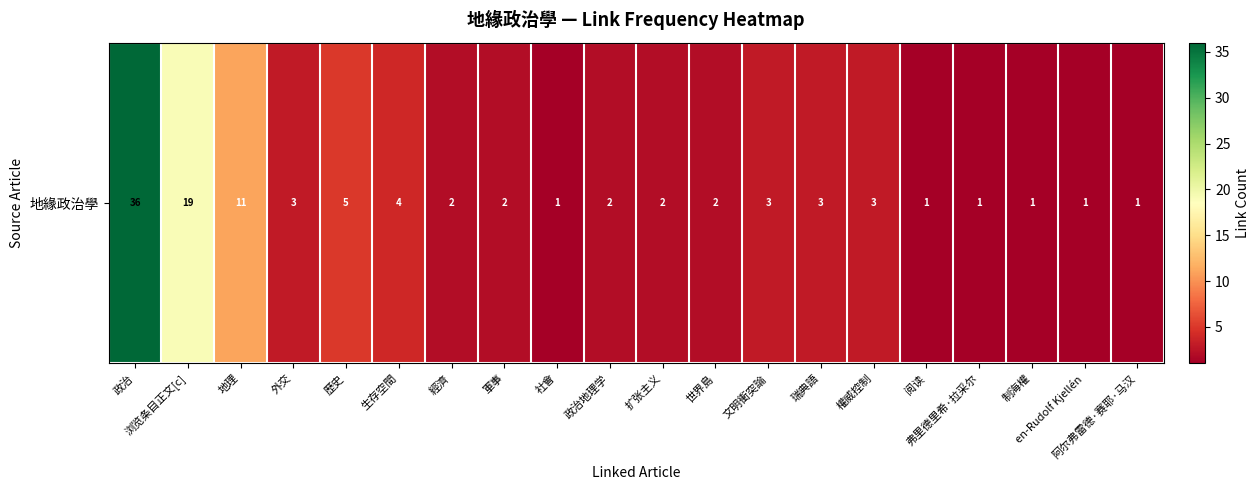

How many distinct data groups are displayed?

1